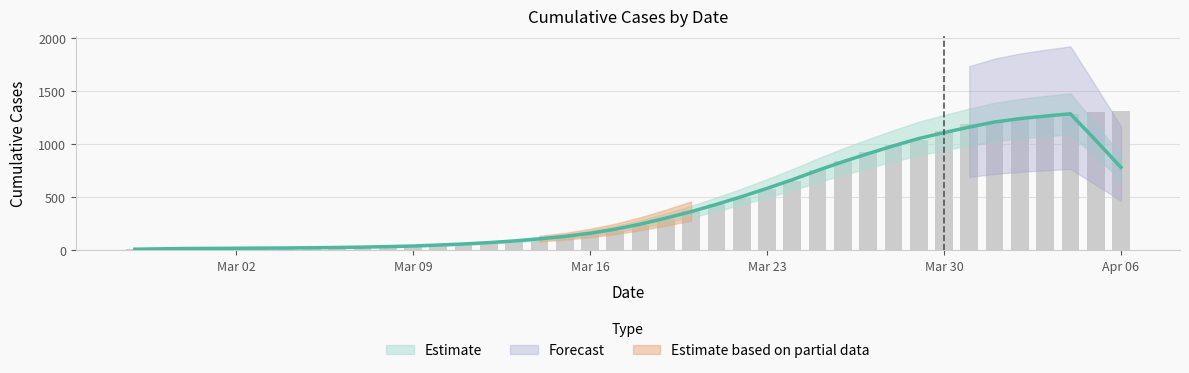

Which has a higher value, 2020-03-01 or 2020-04-01?

2020-04-01